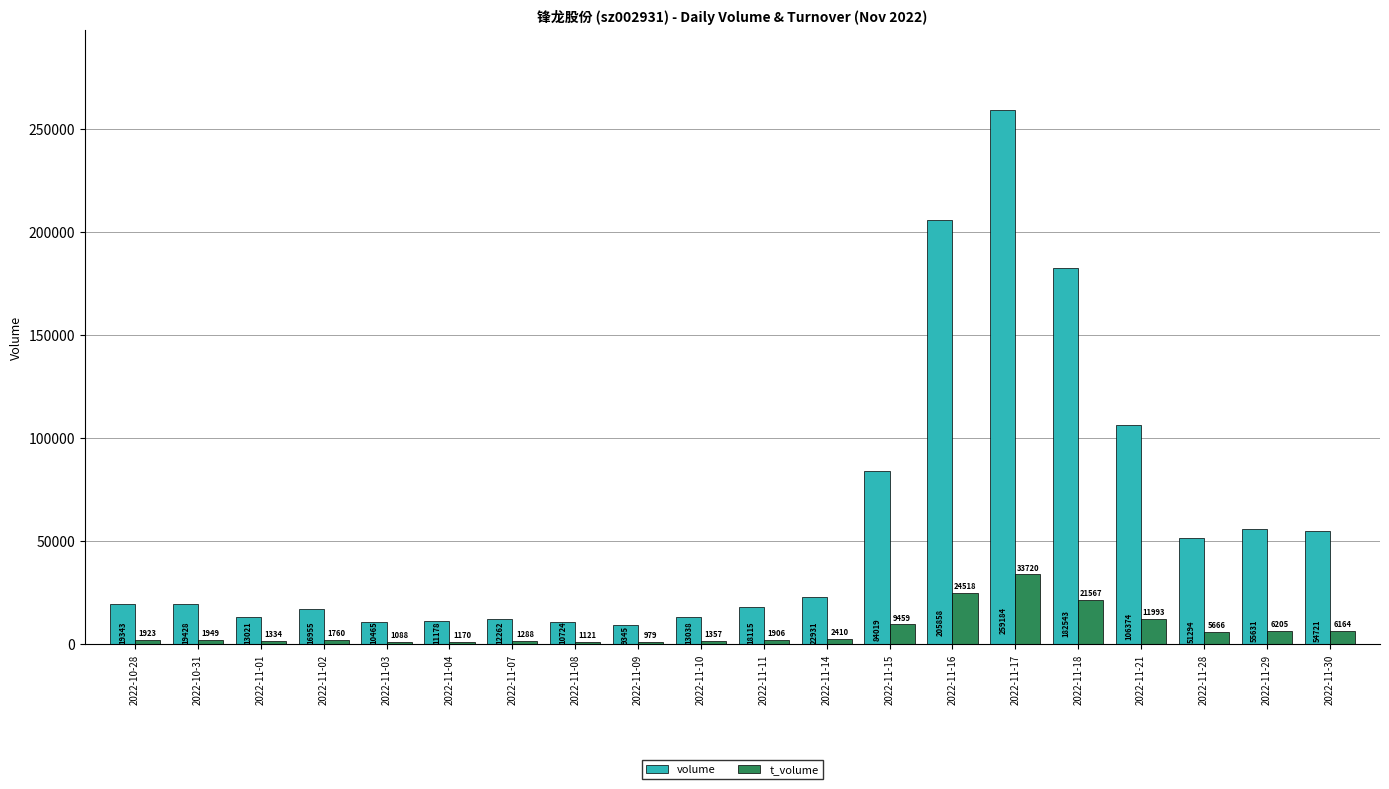

What is the smallest value displayed?

979